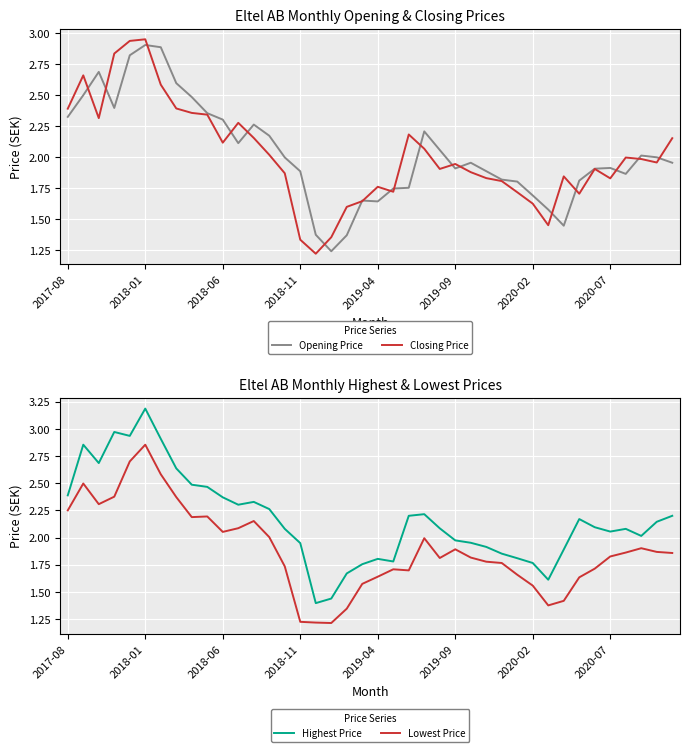

At which category does the chart reach its minimum across all series?

17